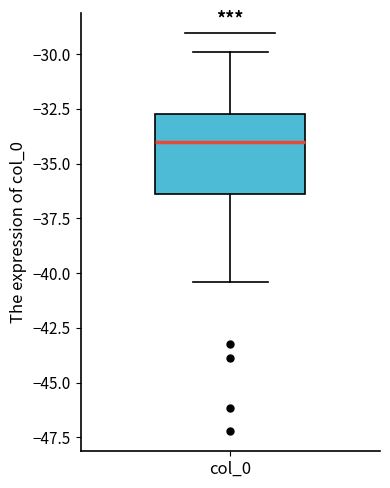

Transcribe this box plot: give where the median line is, the range the box spans, and where the two whiskers end, as read against the y-axis. The values are not printed on the chart, so give them approximately, as read against the axis.

median -34.0, box -36.5 to -32.5, whiskers -40.5 to -30.0